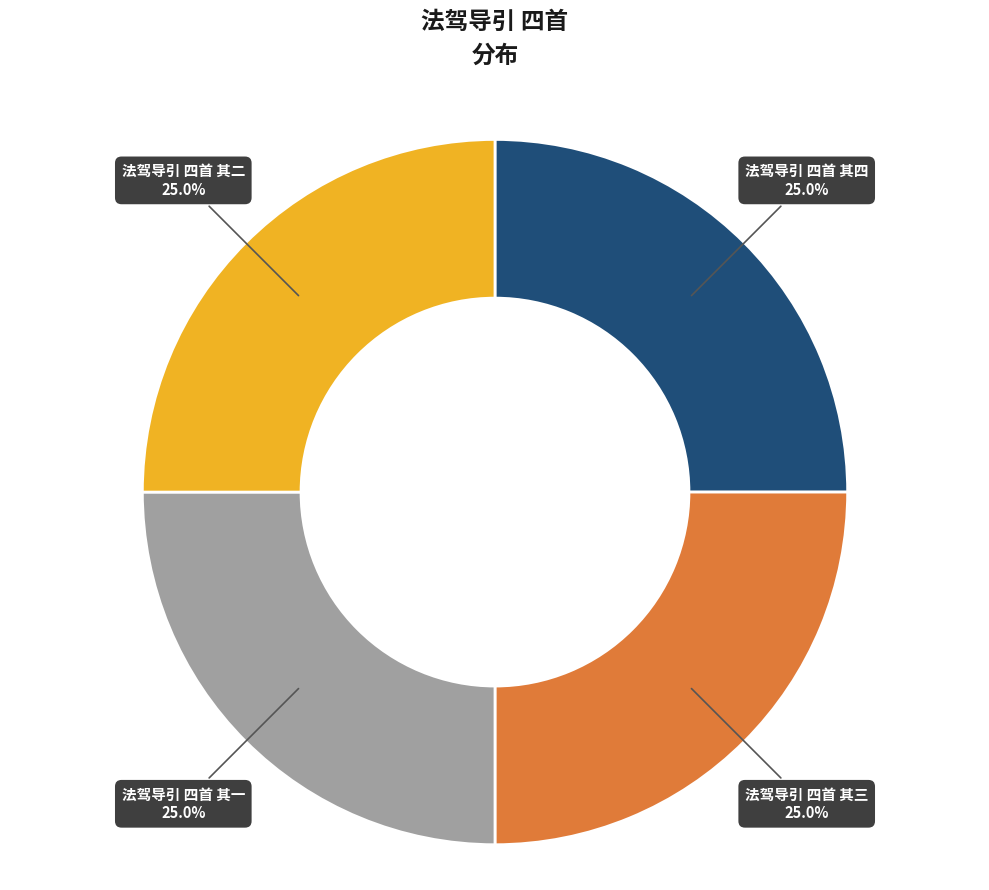

The 法驾导引 四首 其一 slice represents 25% of the pie. True or false?

True